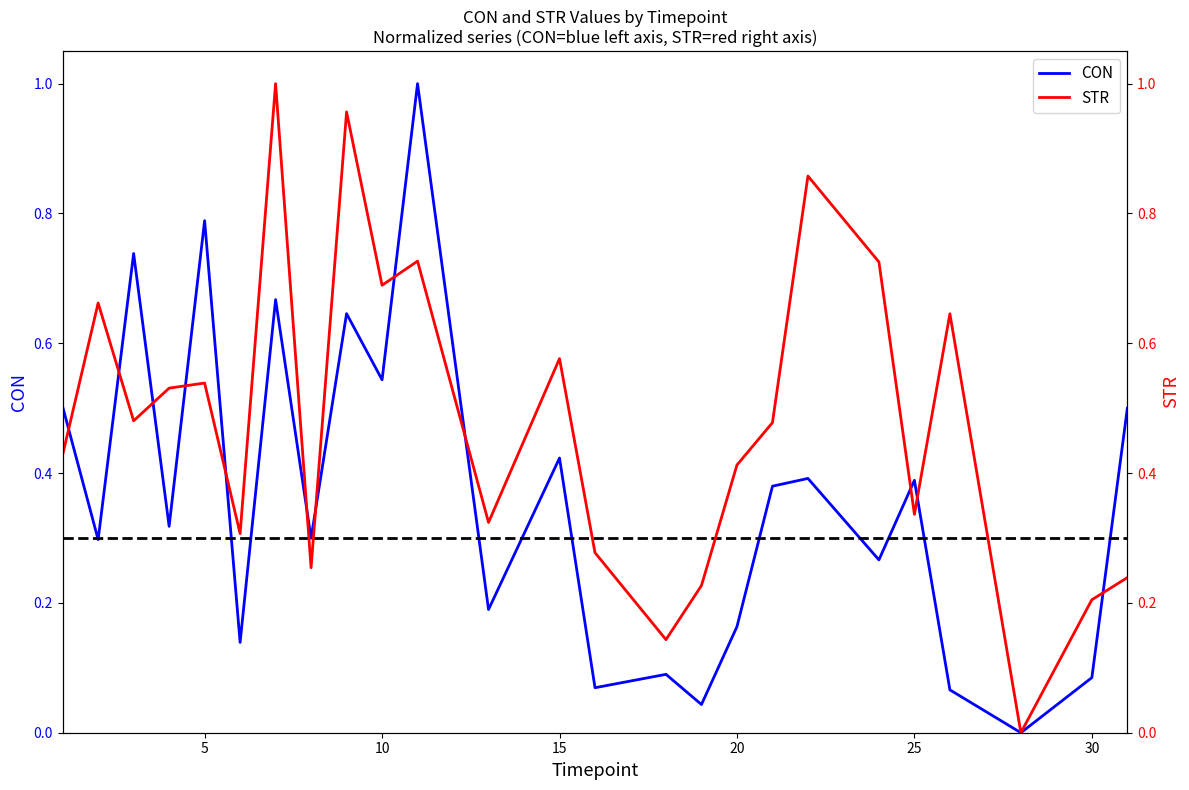

What is the sum of the STR values at 20 and 21?

0.9